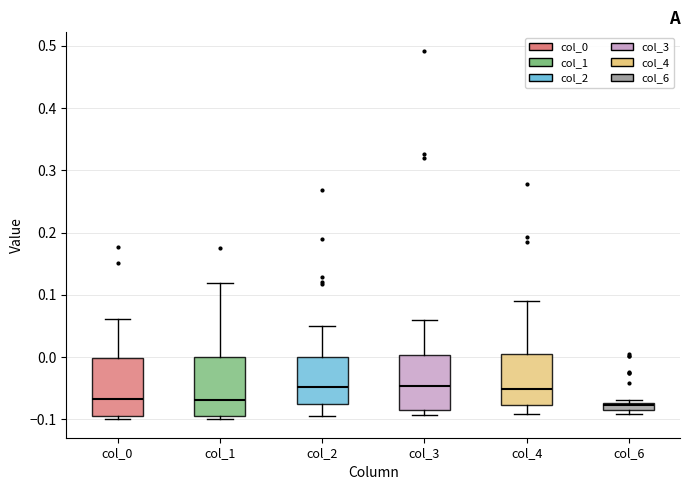

Where does the median line of the box for col_0 sit on the y-axis? The values are not printed on the chart, so give them approximately, as read against the axis.

-0.07